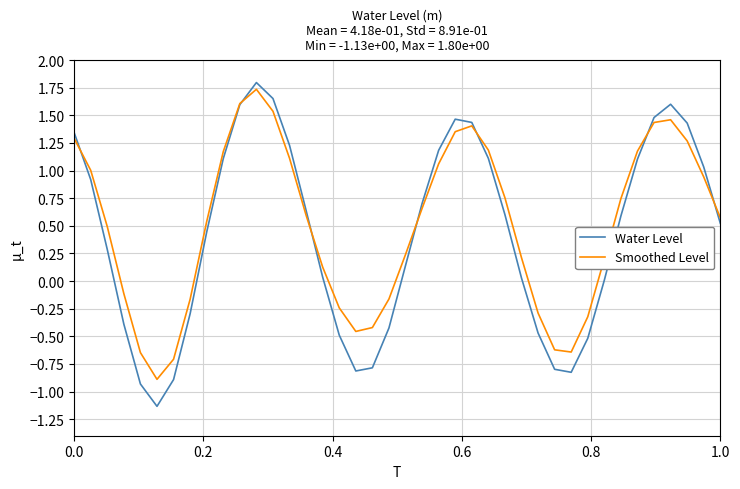

After their last crossing, which series has the higher values: Smoothed Level or Water Level?

Smoothed Level